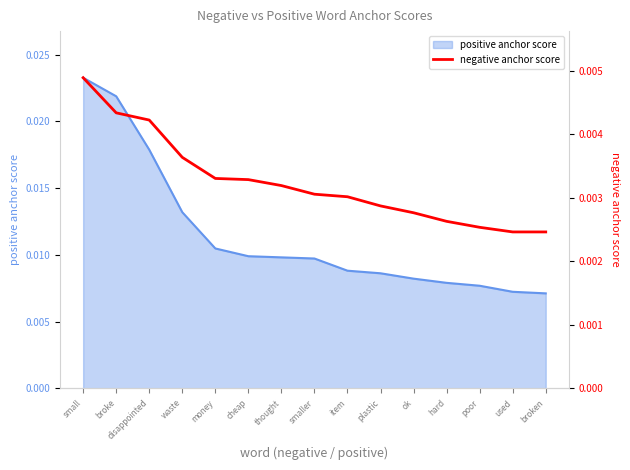

Which has a higher value, thought or poor?

thought